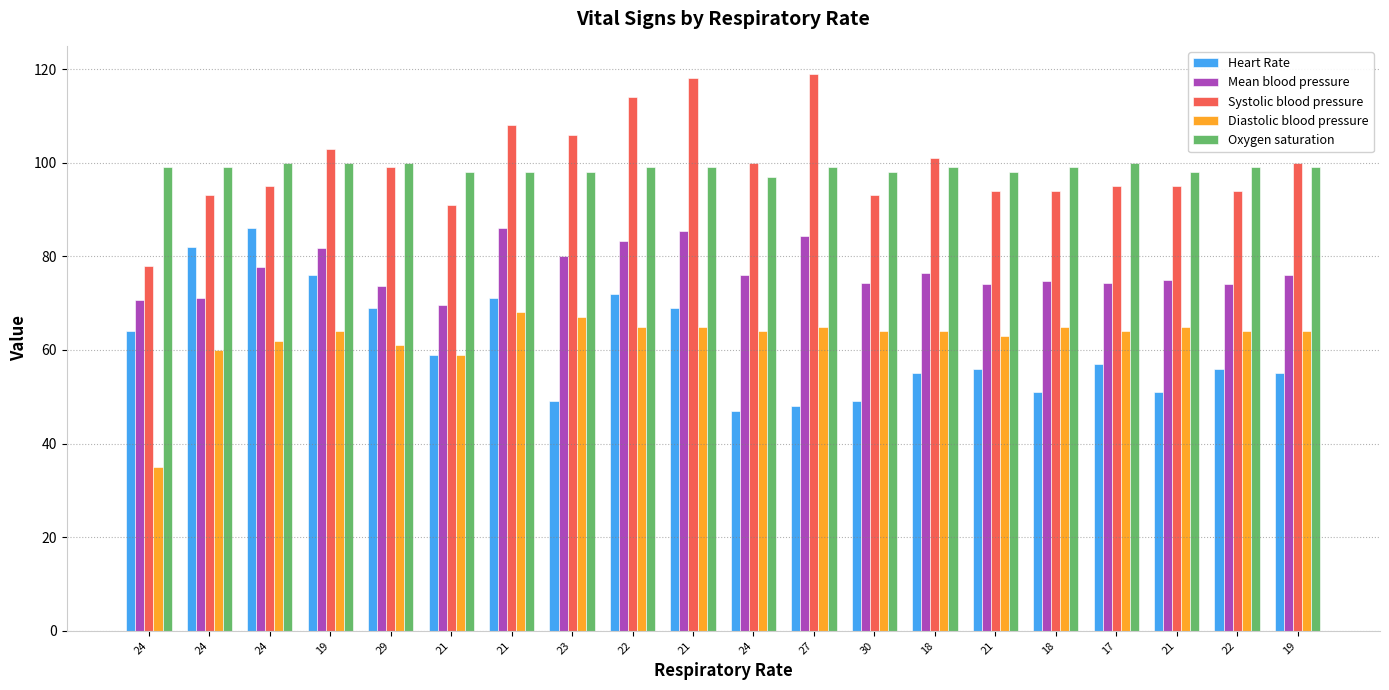

Read the Diastolic blood pressure value at 21.

65.0